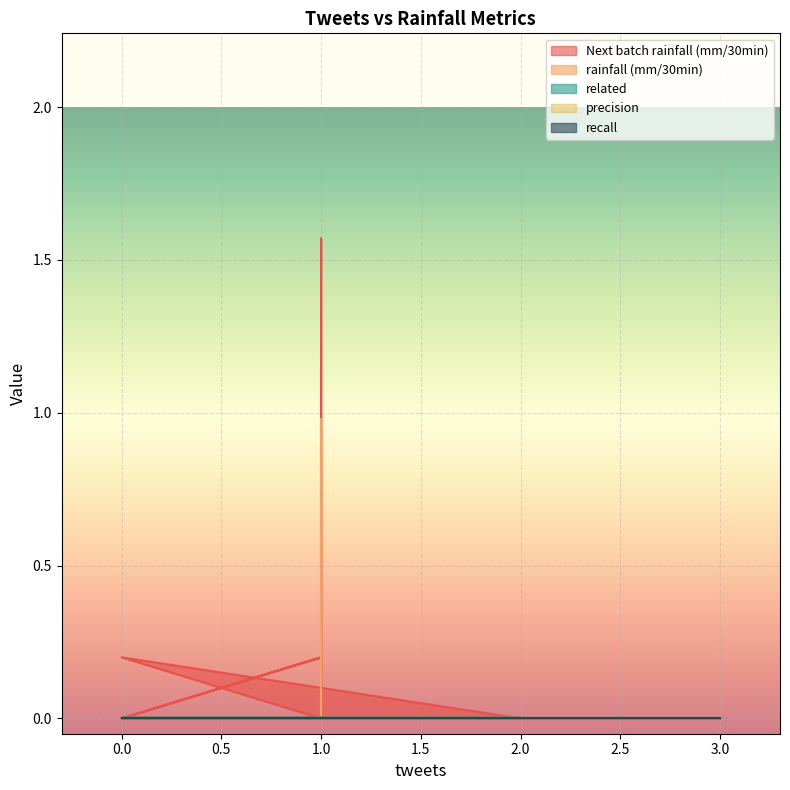

How many values in rainfall (mm/30min) are above zero?

1